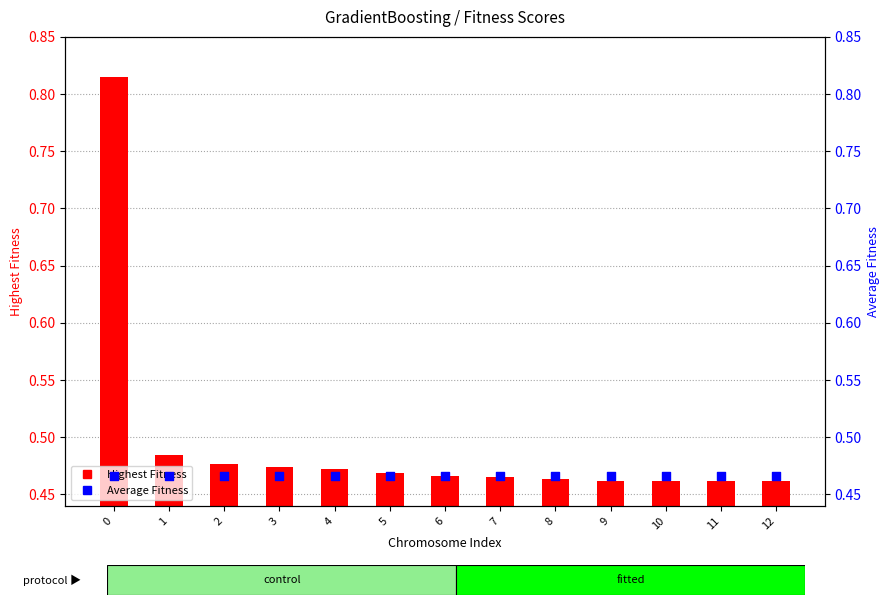

Which series contains the highest Y value?

Highest Fitness